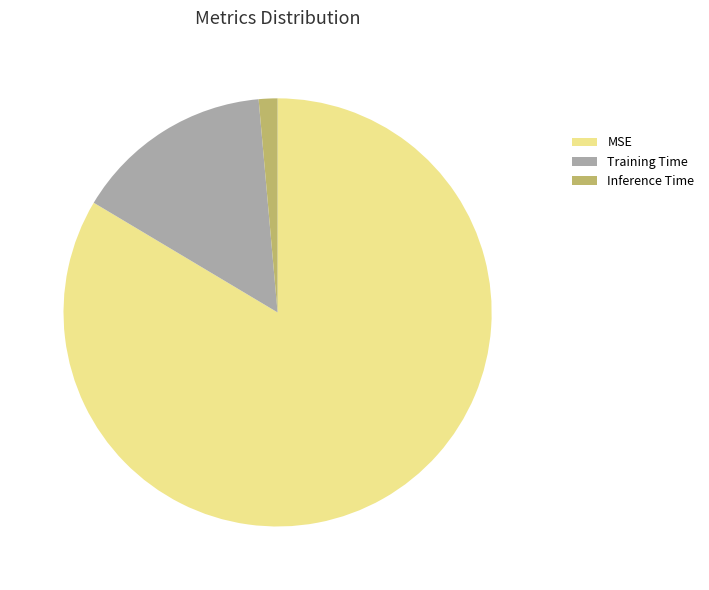

Which slice is the smallest?

Inference Time